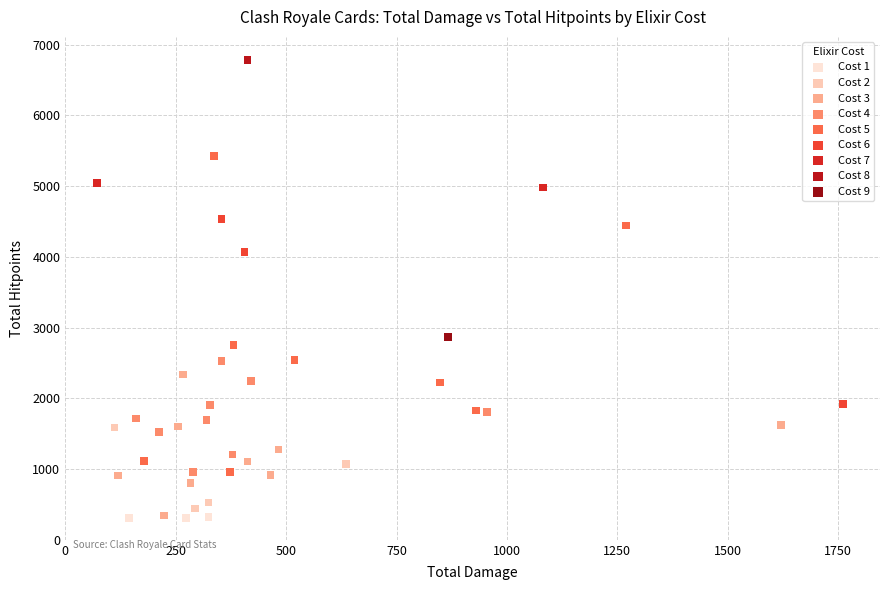

Which series reaches the maximum Y coordinate?

Cost 8